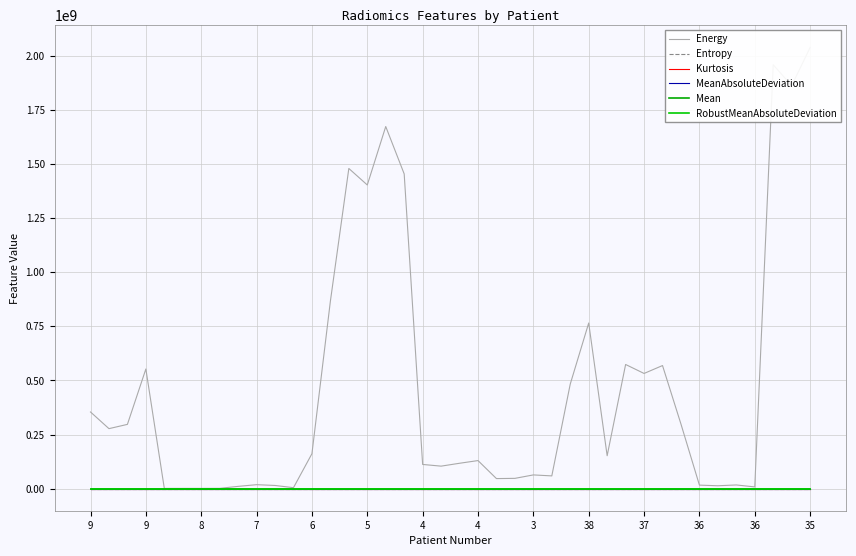

True or false: MeanAbsoluteDeviation has a value of 38.9 at 25.

True